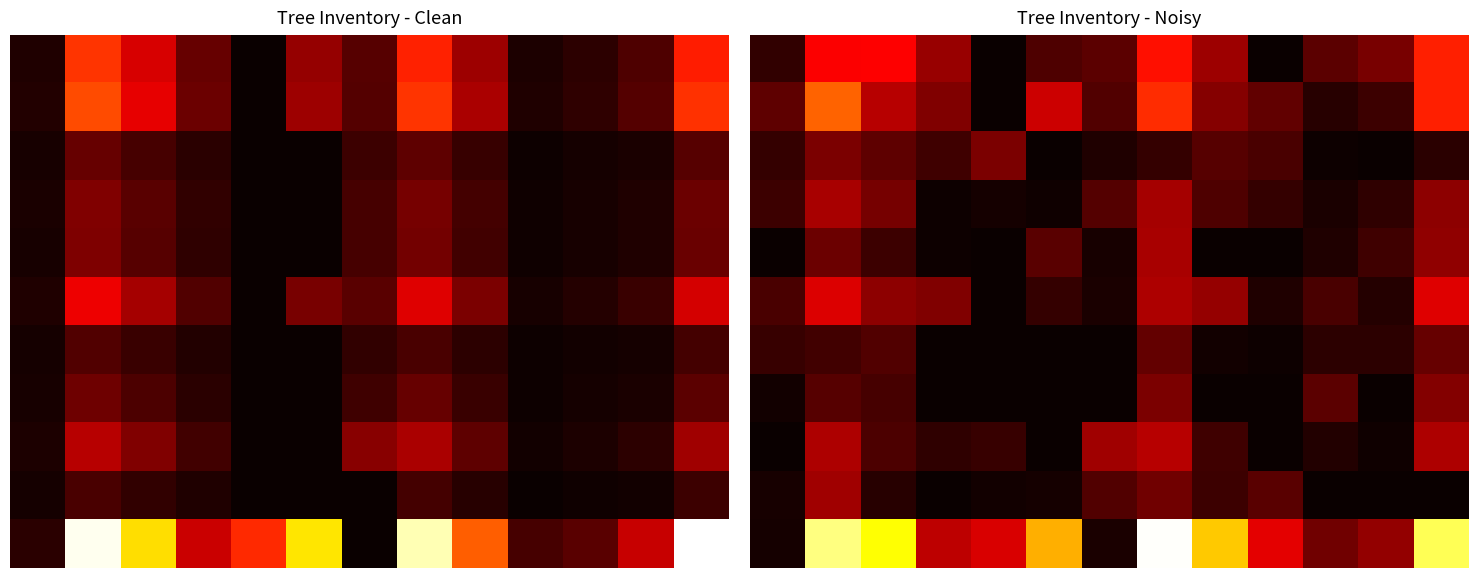

At how many categories does at least one series exceed 0?

13